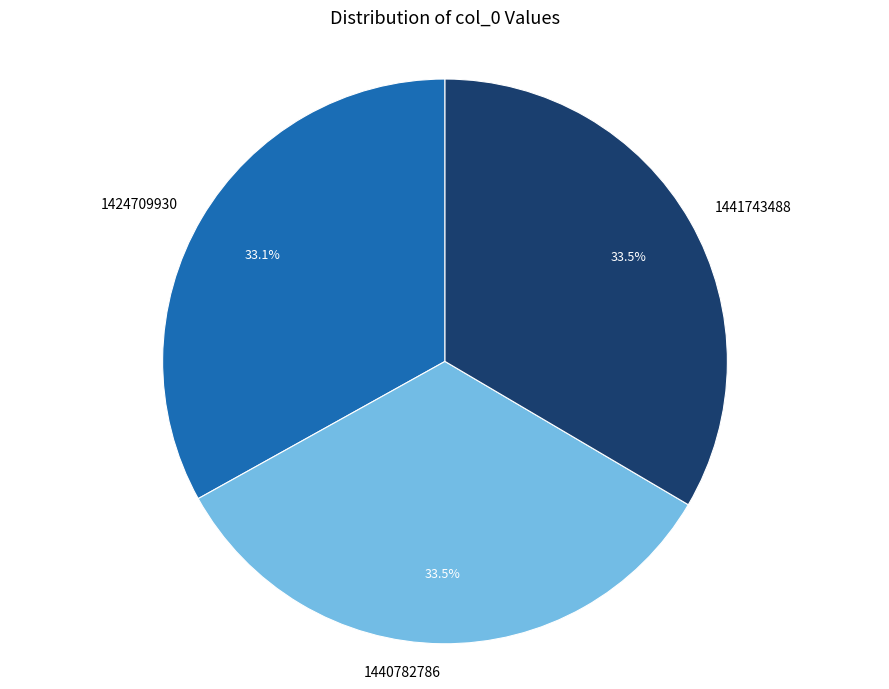

Does 1424709930 represent more than half of the total?

No